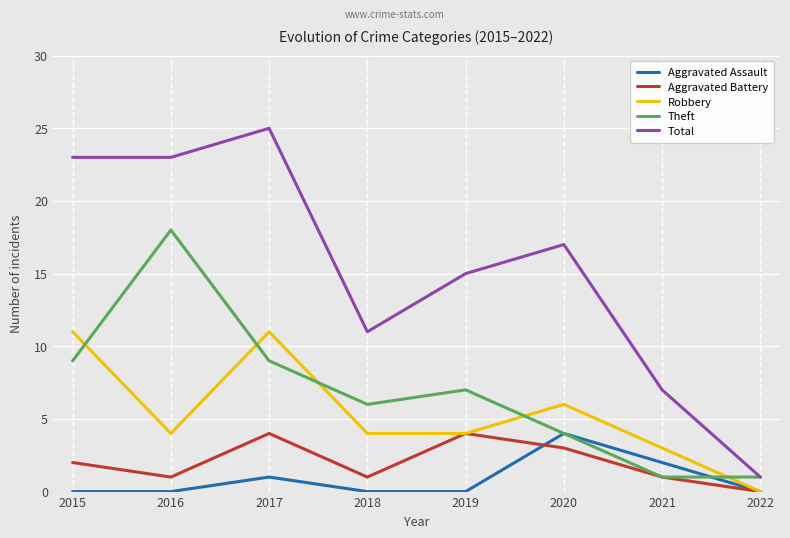

What value does the Aggravated Battery series have at 2019?

4